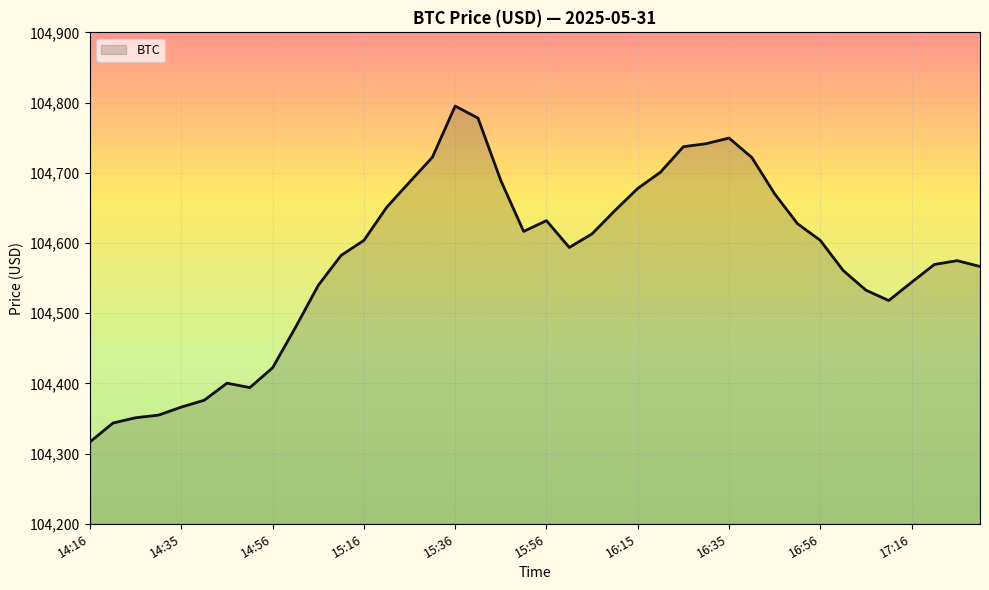

Does the chart have visible grid lines?

Yes